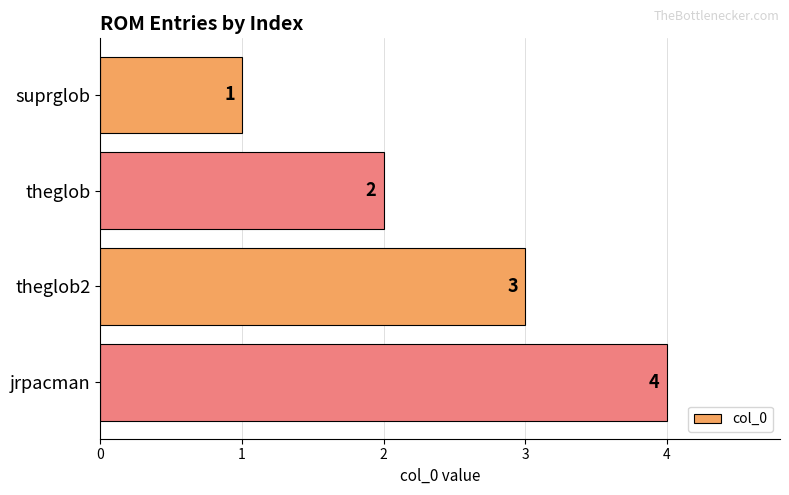

Between suprglob and theglob, which is larger?

theglob